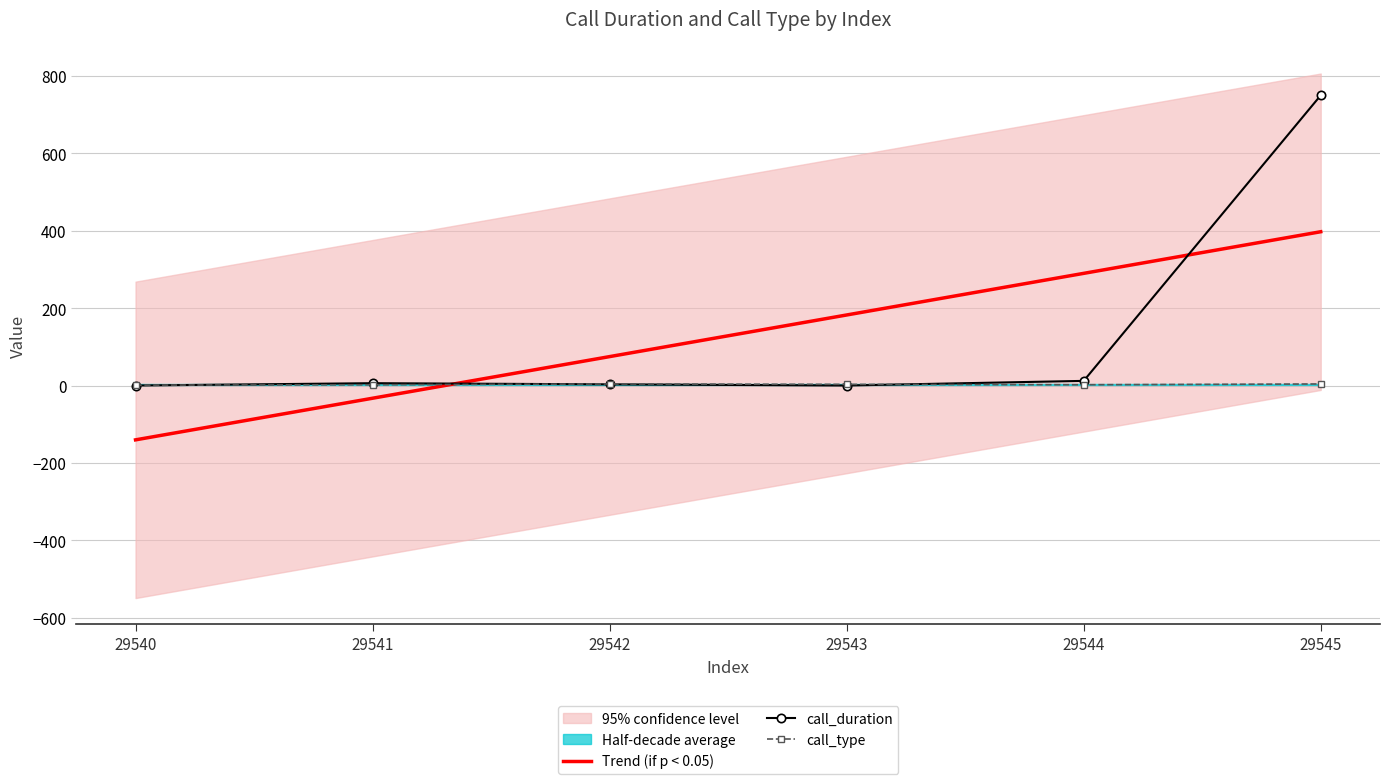

Which series has the largest total across all categories?

call_duration